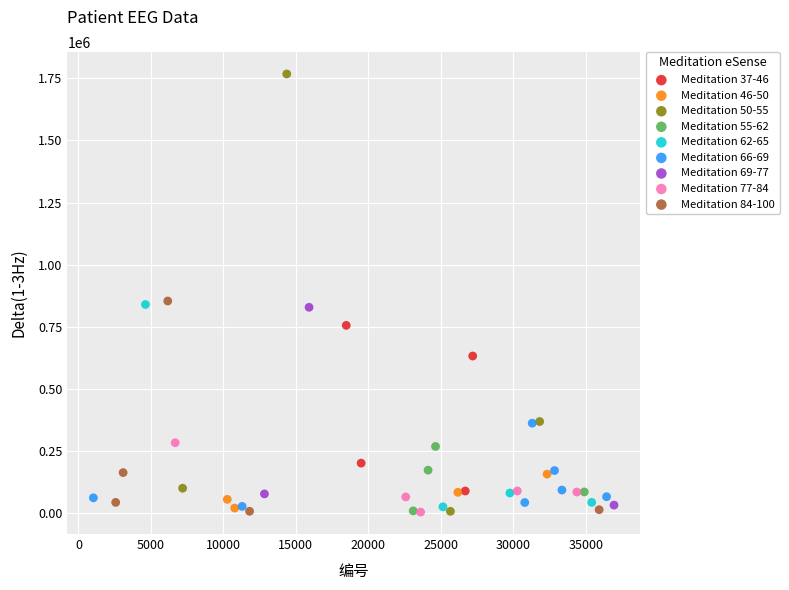

Which series contains the highest Y value?

Meditation 50-55